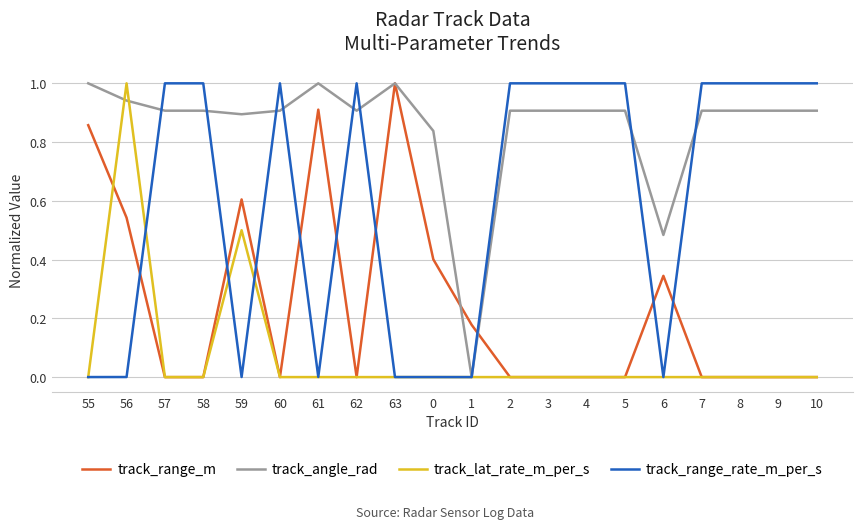

What is the difference between the maximum and minimum values in the track_angle_rad series?

1.0